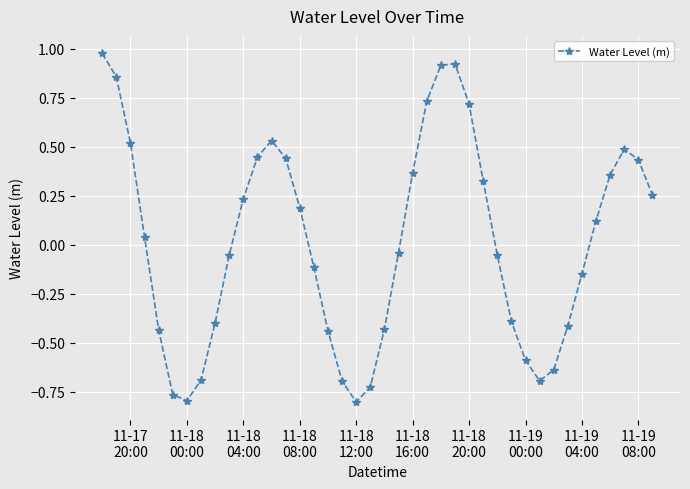

How many points are higher than both their immediate neighbors (excluding endpoints)?

3